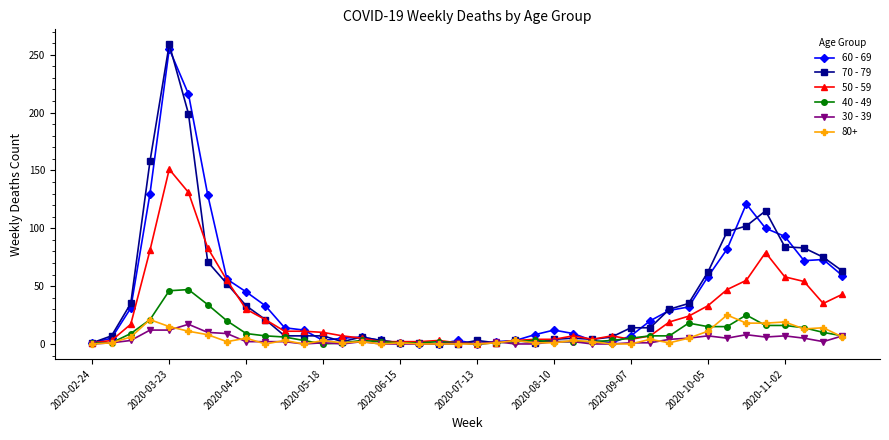

How many lines are shown in the chart?

6